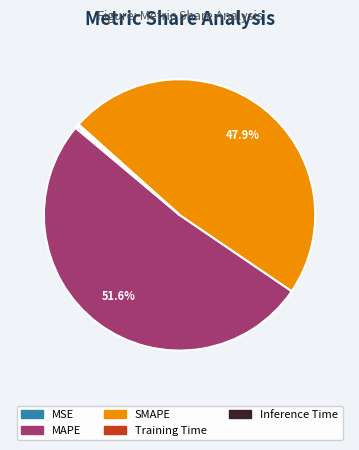

Between MAPE and SMAPE, which is larger?

MAPE